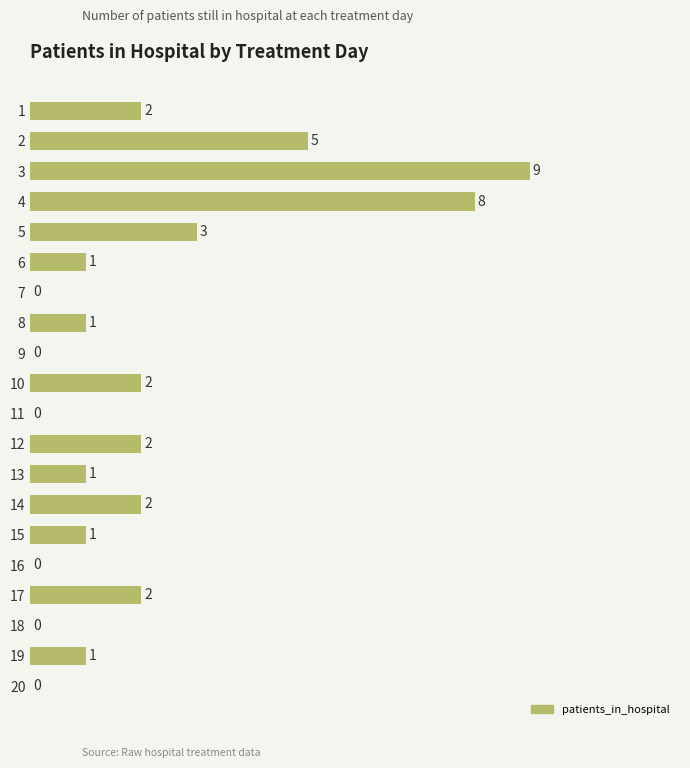

The value at 18 is 0. True or false?

True